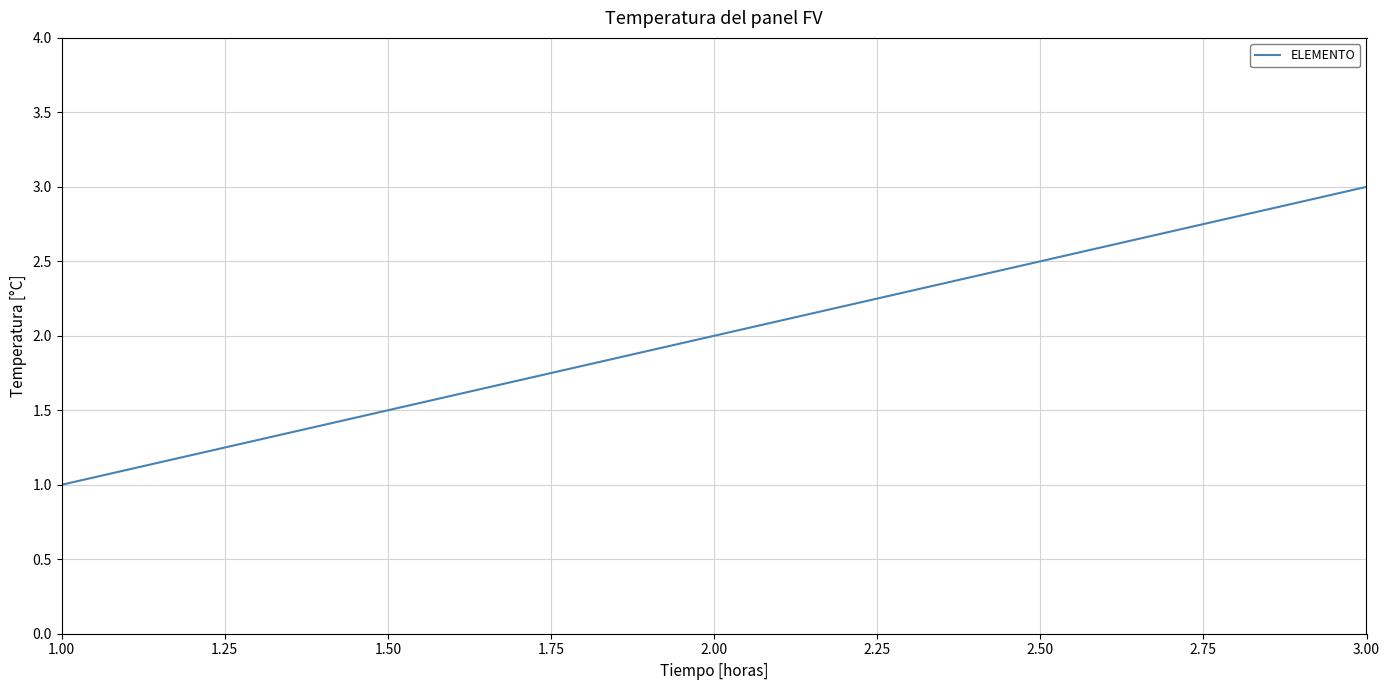

What is the change in value from 1.00 to 2.00?

+1